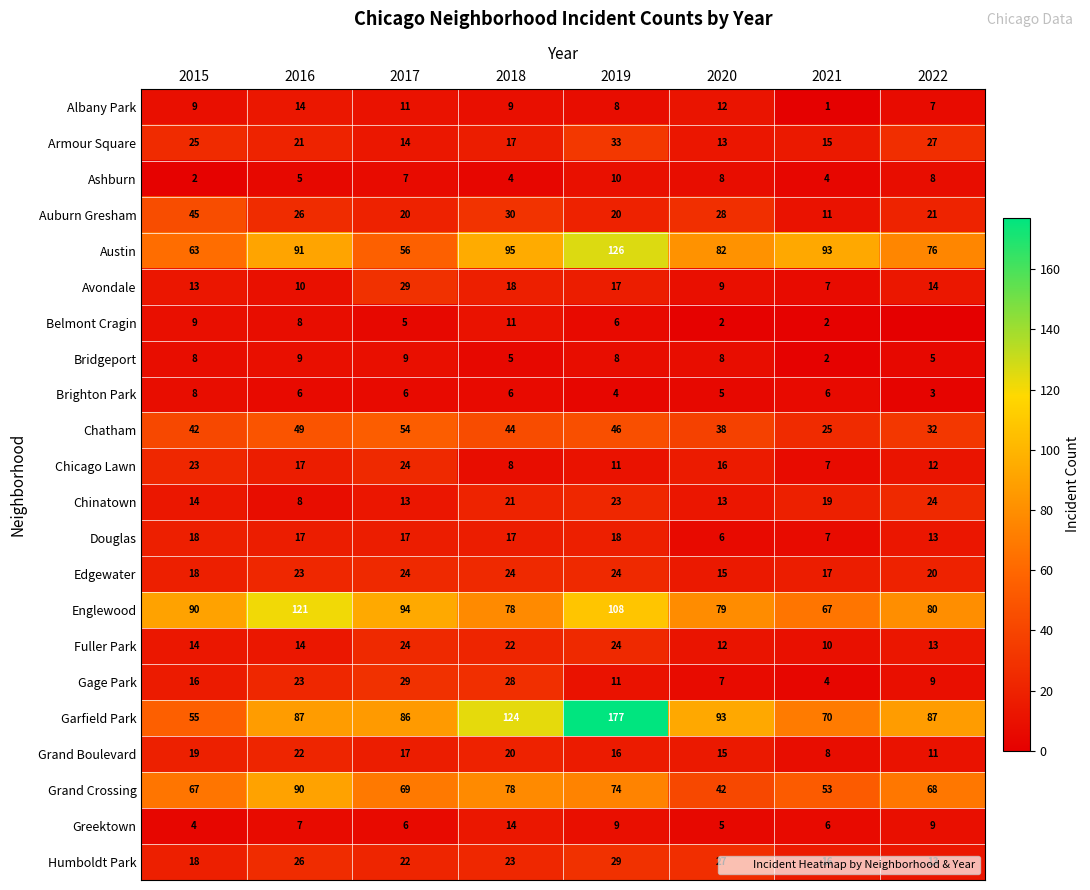

Rank the series at 2020 from lowest to highest value.

Belmont Cragin, Brighton Park, Greektown, Douglas, Gage Park, Ashburn, Bridgeport, Avondale, Albany Park, Fuller Park, Armour Square, Chinatown, Edgewater, Grand Boulevard, Chicago Lawn, Humboldt Park, Auburn Gresham, Chatham, Grand Crossing, Englewood, Austin, Garfield Park